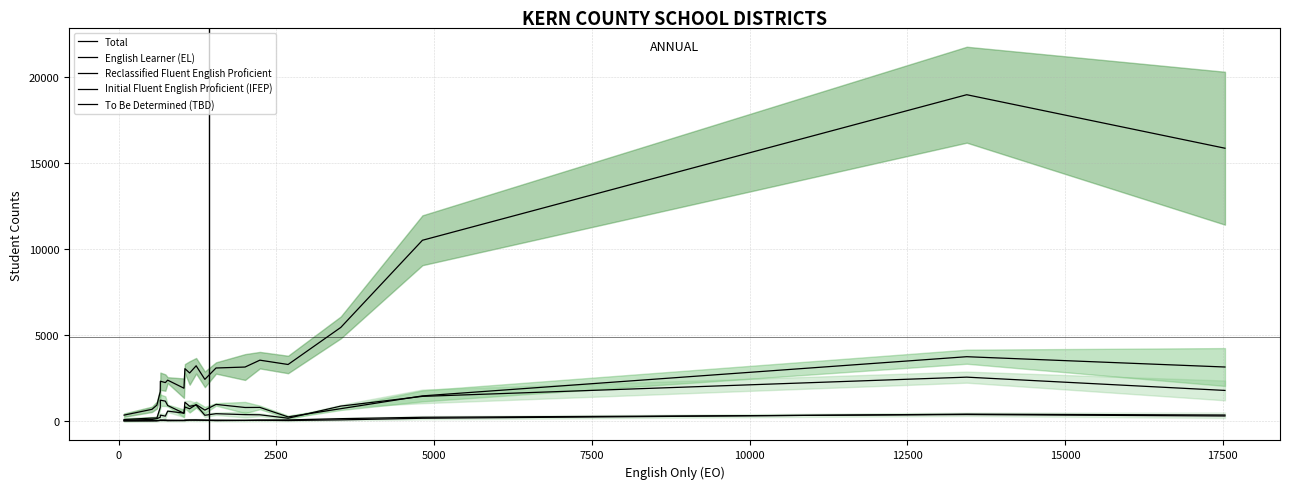

Which series has the largest range (max minus min)?

Total